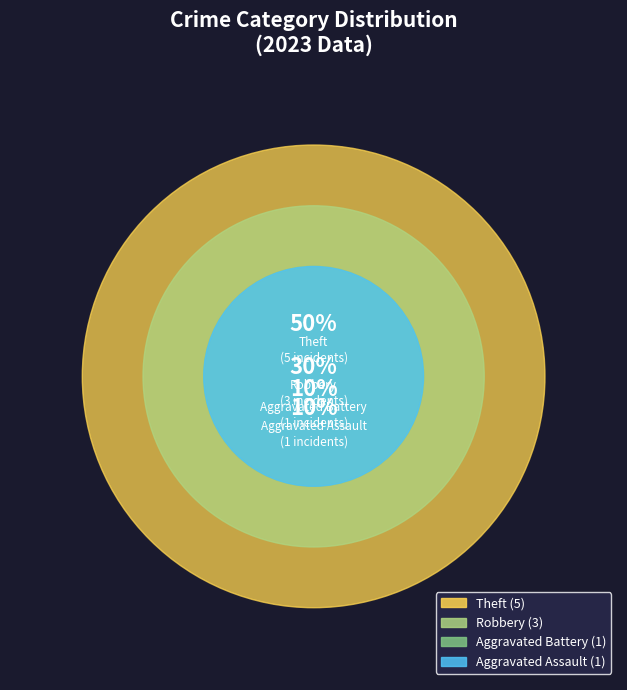

Combined, do Theft and Aggravated Assault account for over 50%?

Yes